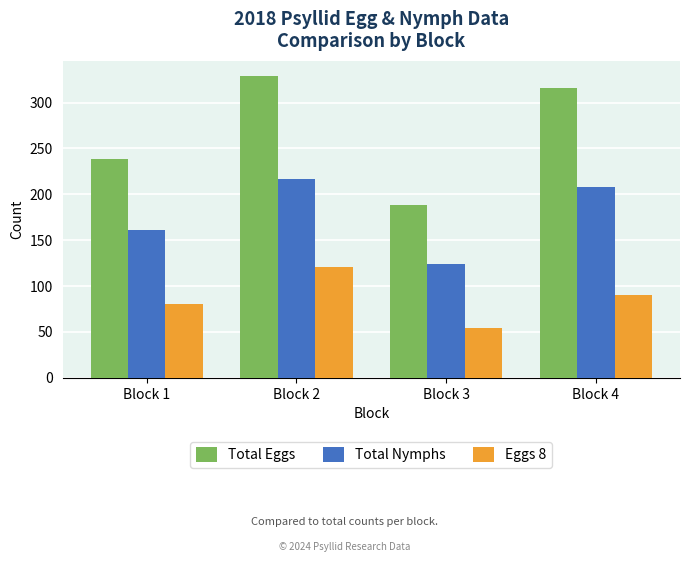

Count the number of categories in the chart.

4